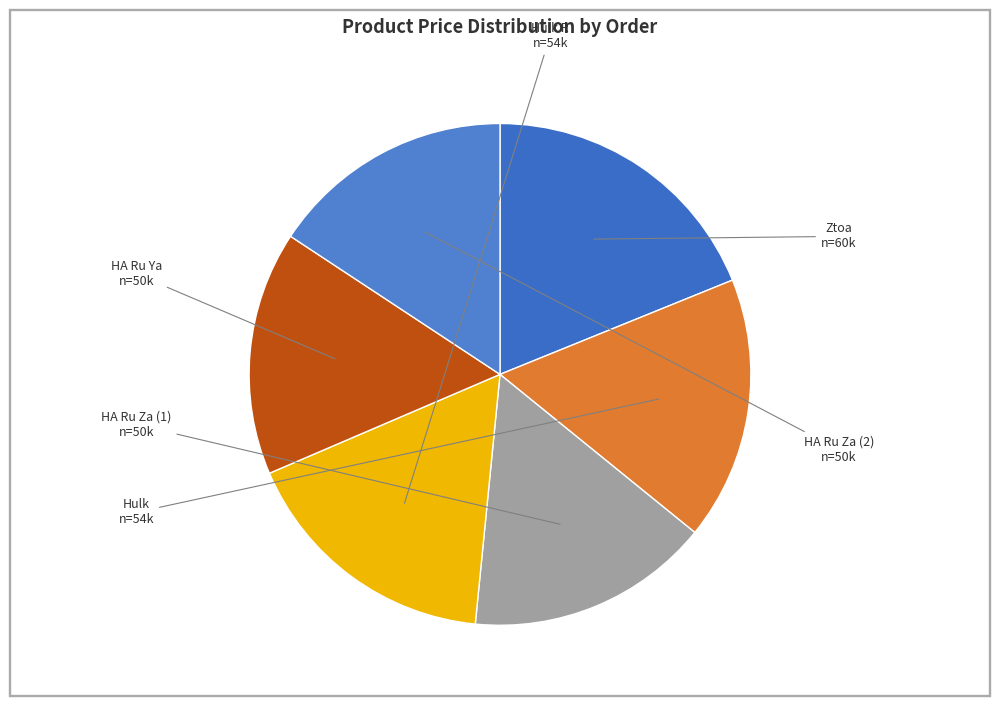

How many segments does this pie chart have?

6